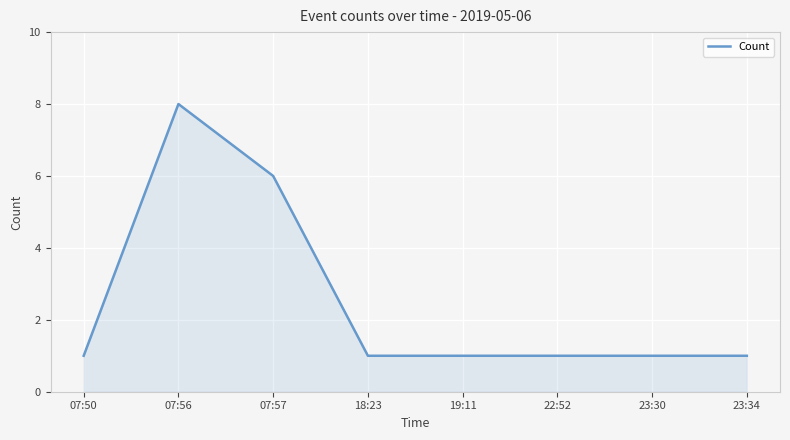

What is the change in value from 07:56 to 23:30?

-7